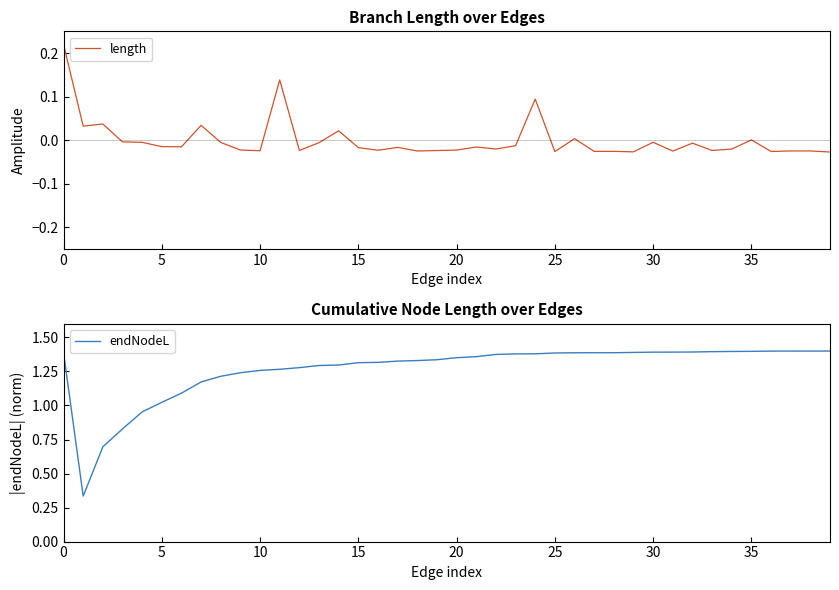

What is the average value of the endNodeL series?

1.3